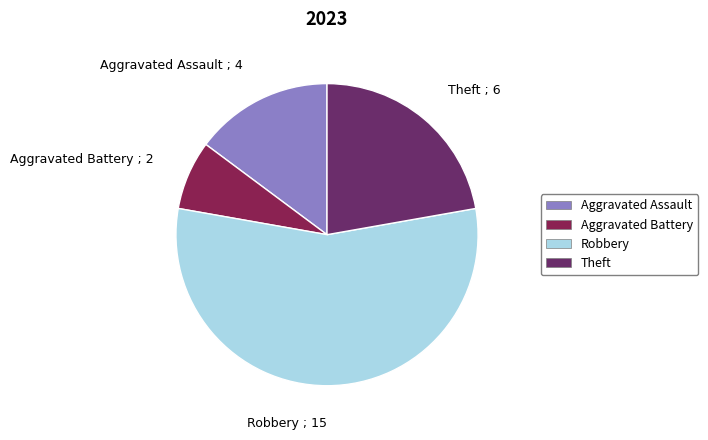

Does Theft account for over 50% of the chart?

No